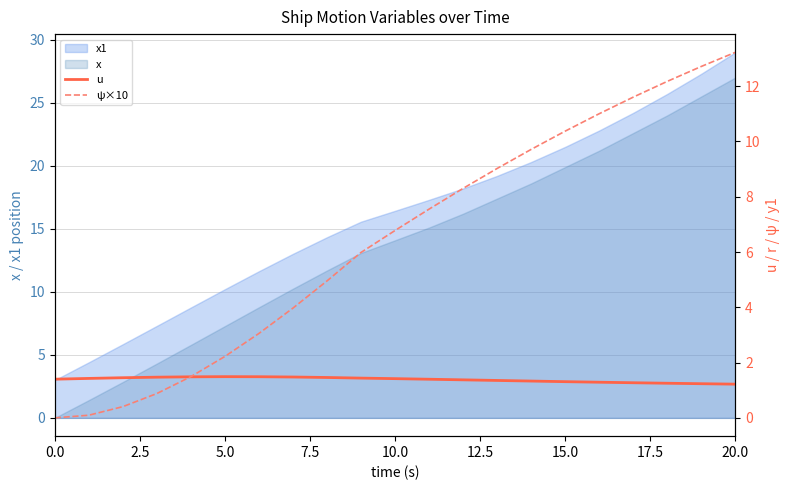

How many values in the ψ×10 series exceed 6?

11